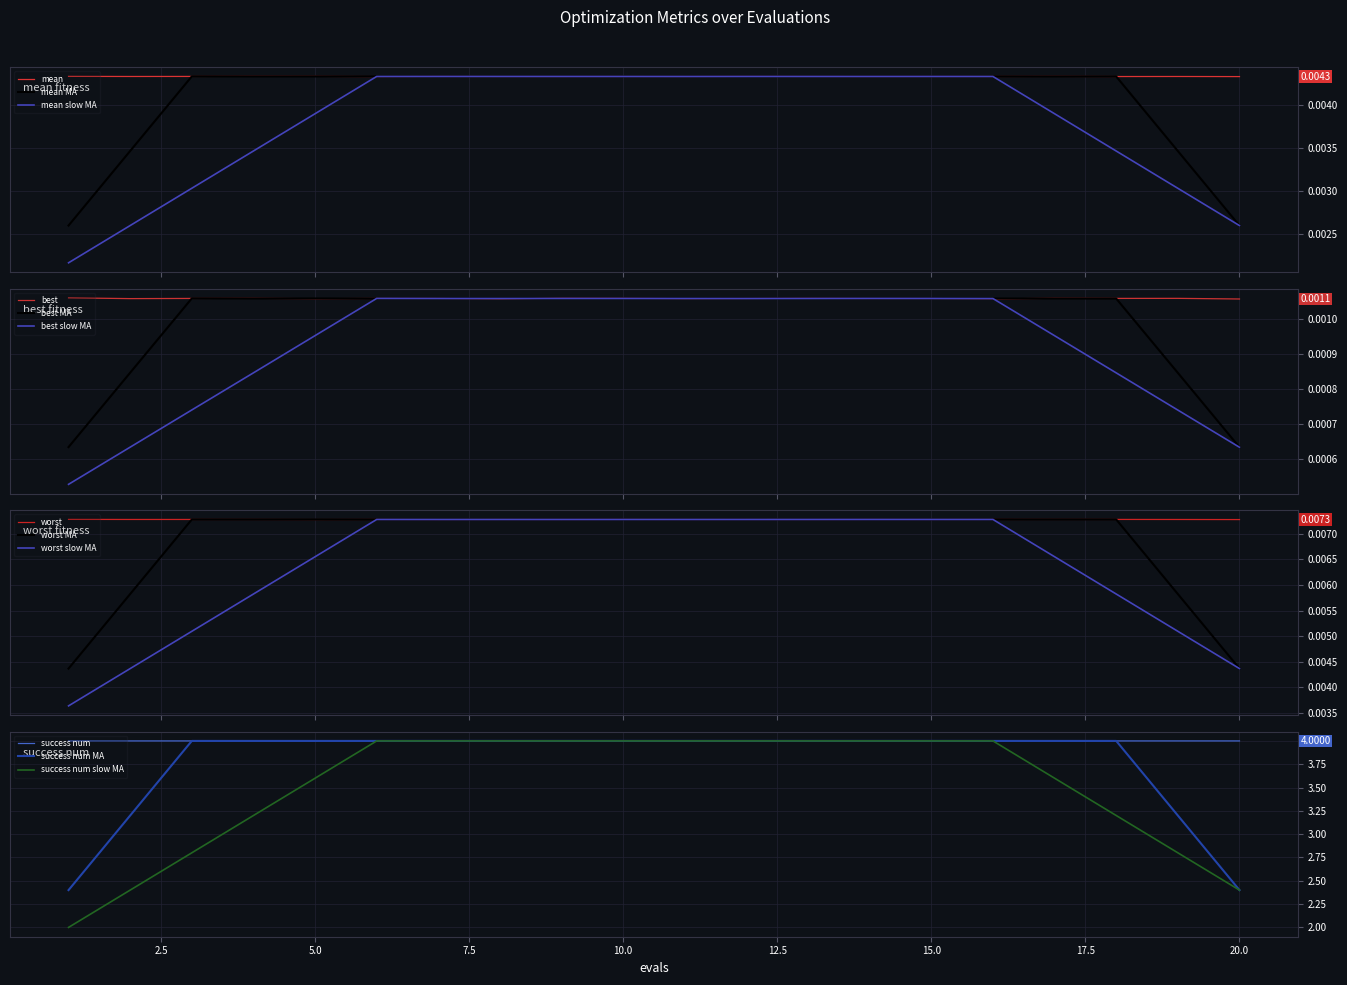

At 7, list the series in order from largest to smallest.

success num, worst, mean, best